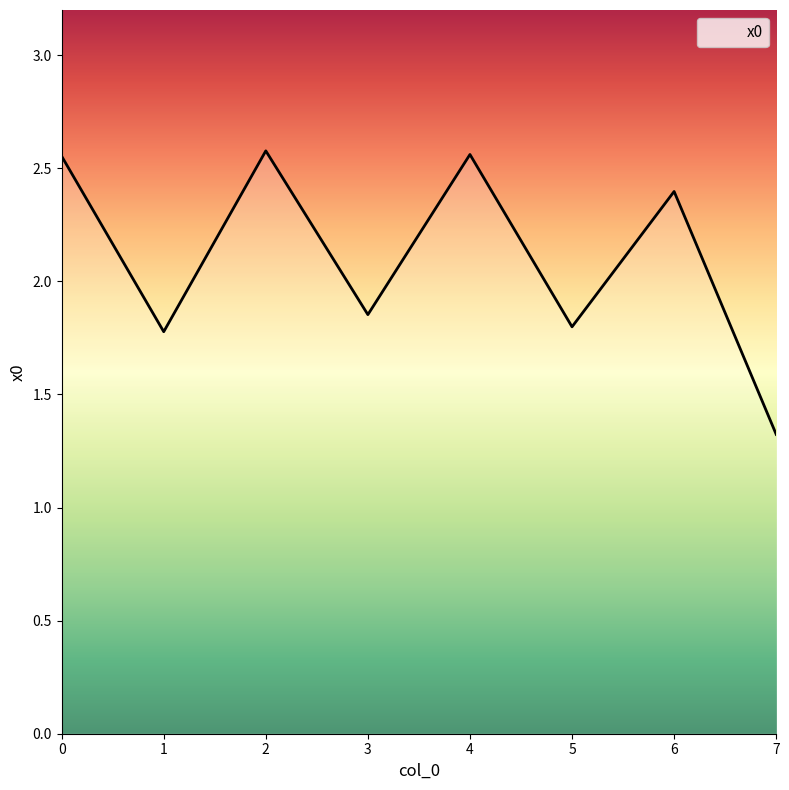

How many categories are shown in the chart?

8